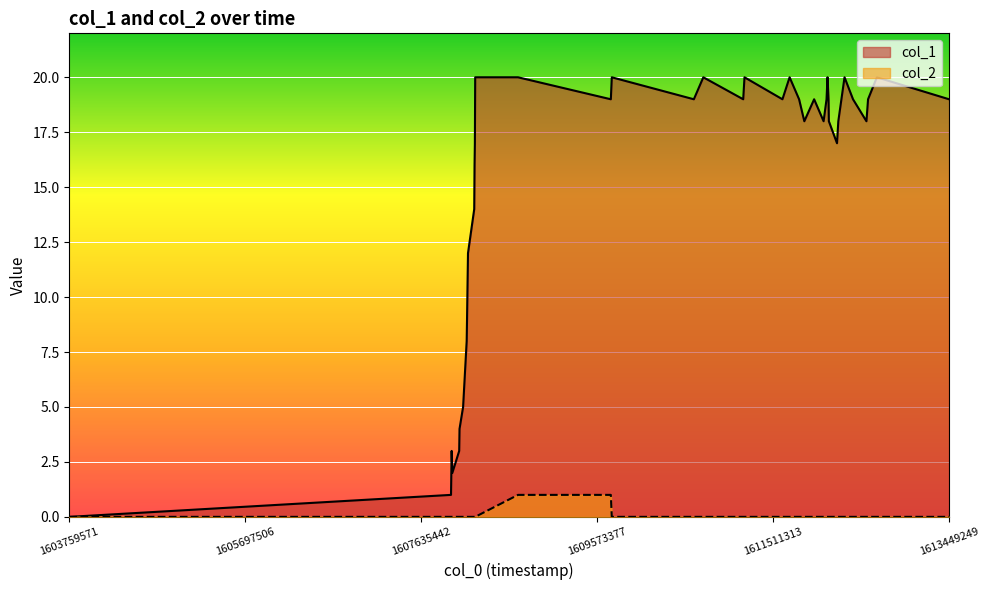

What are all the series names shown in the legend?

col_1, col_2